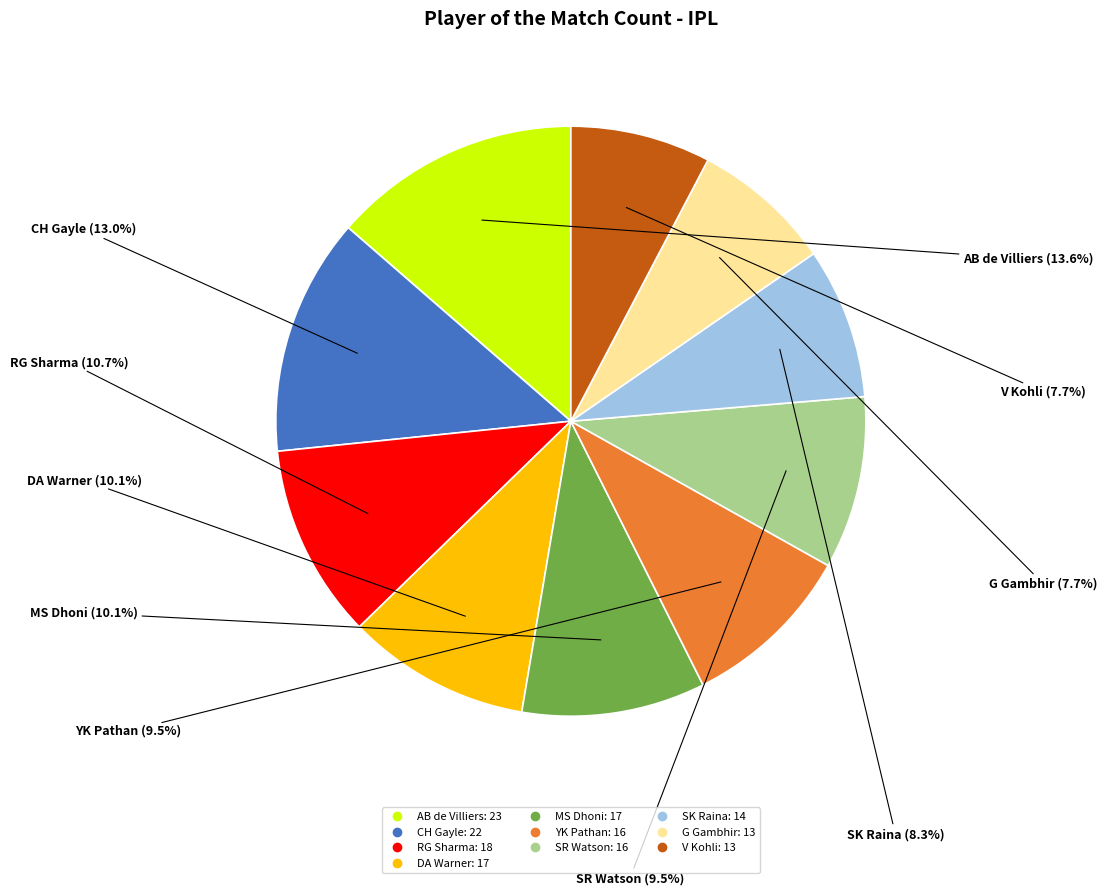

Does any single category account for the majority?

No